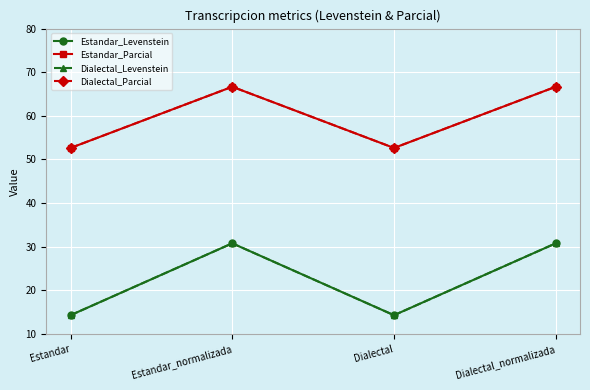

Rank the series by their maximum value, from lowest to highest.

Estandar_Levenstein, Dialectal_Levenstein, Estandar_Parcial, Dialectal_Parcial